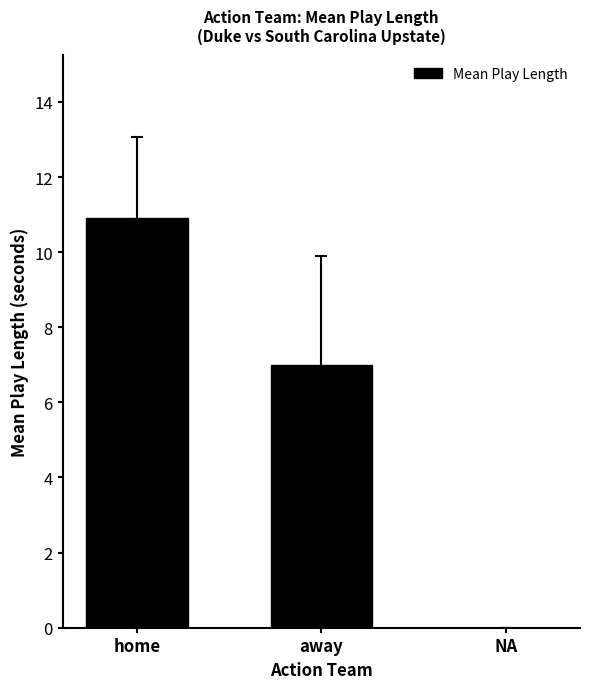

Where does the data first go above 7?

home